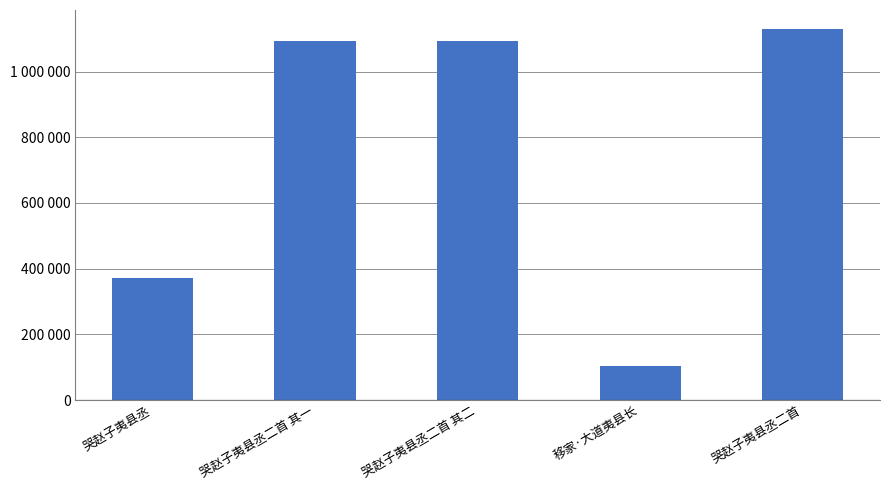

What is the average value?

758325